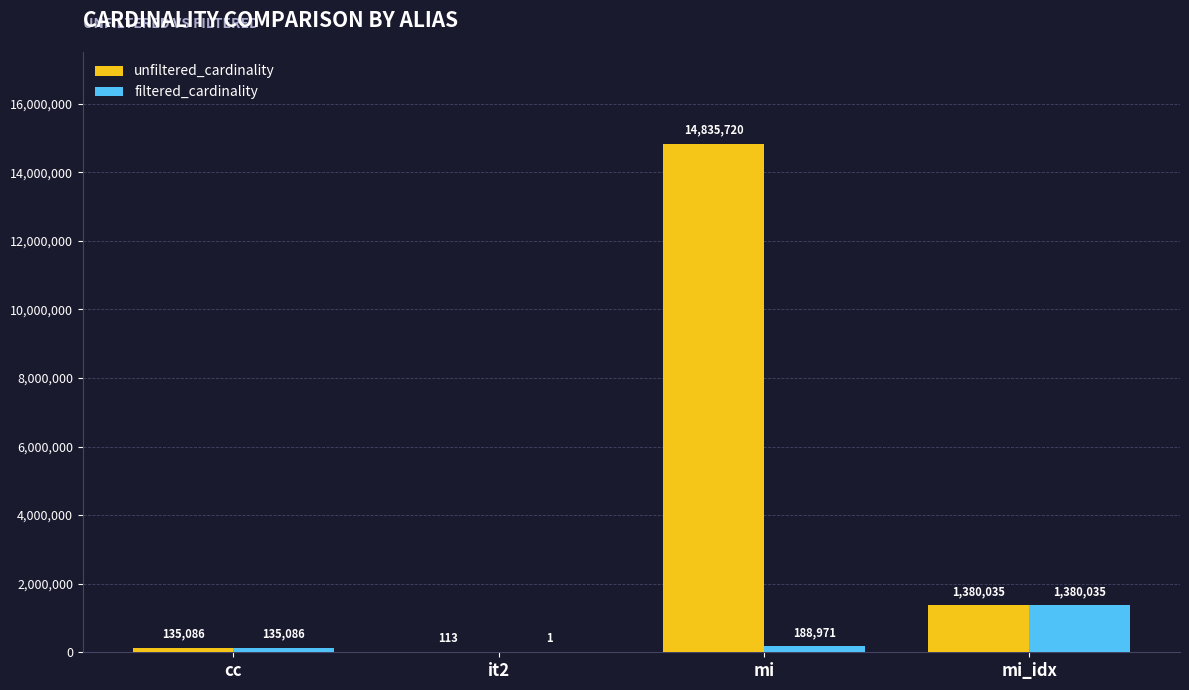

Which label corresponds to the largest value in the chart?

mi